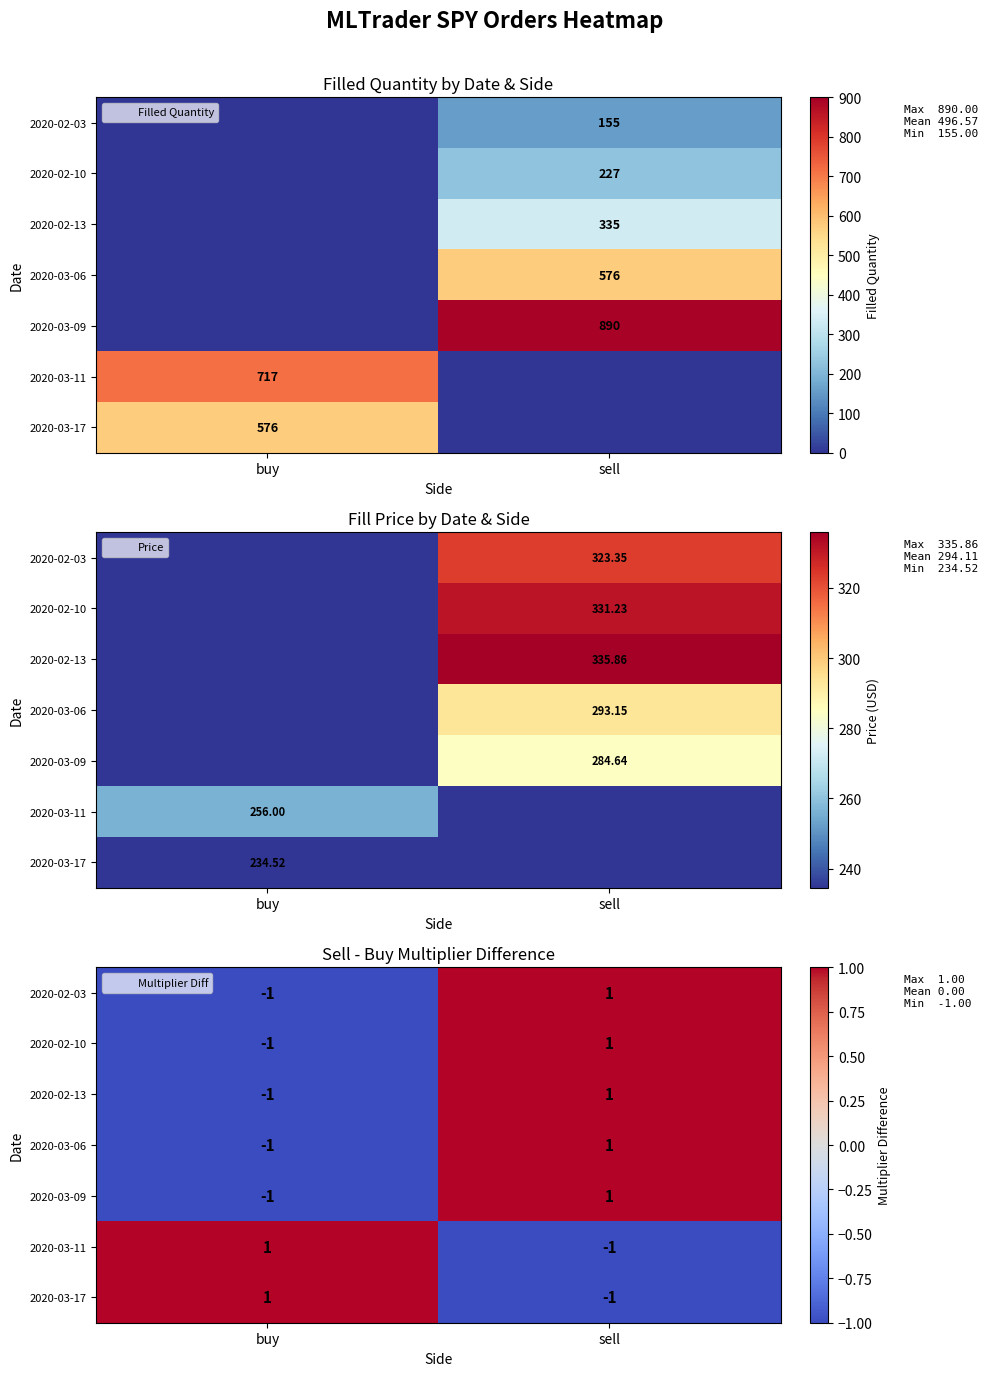

At how many categories does at least one series exceed 0?

2